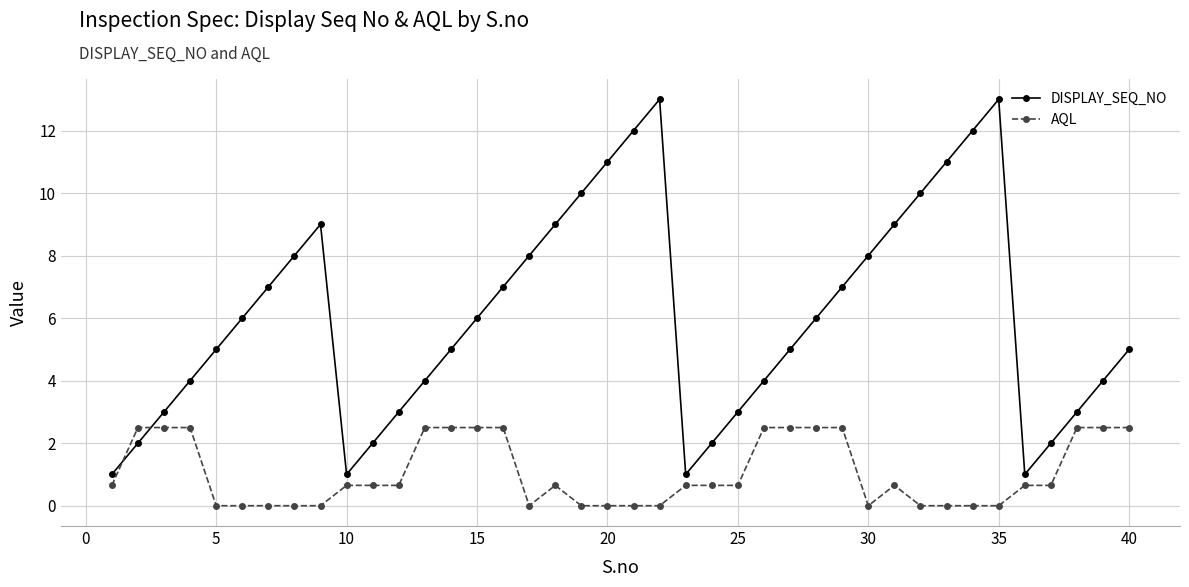

How many interior local valleys does the DISPLAY_SEQ_NO series have?

3